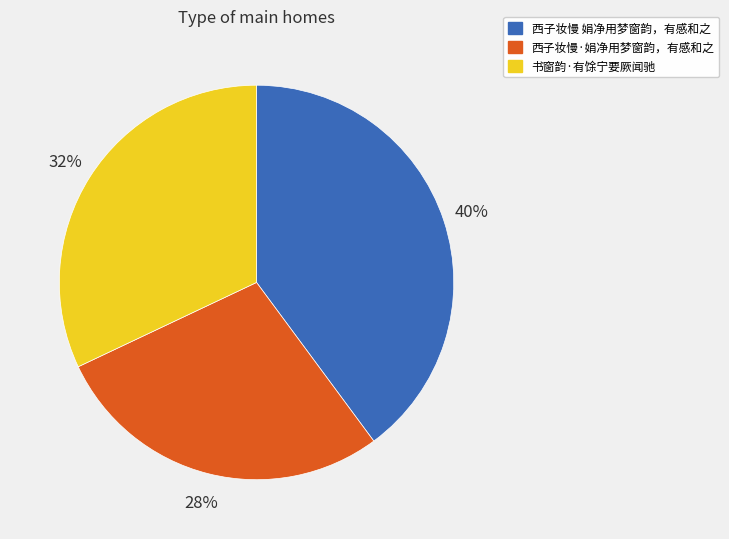

What is the smallest slice in the pie chart?

西子妆慢·娟净用梦窗韵，有感和之